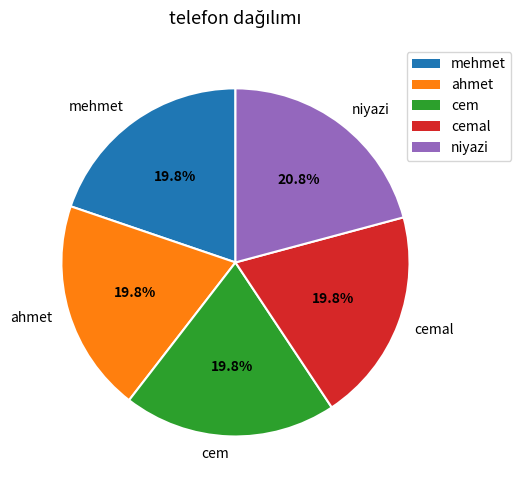

Is the sum of ahmet and cem greater than half?

No